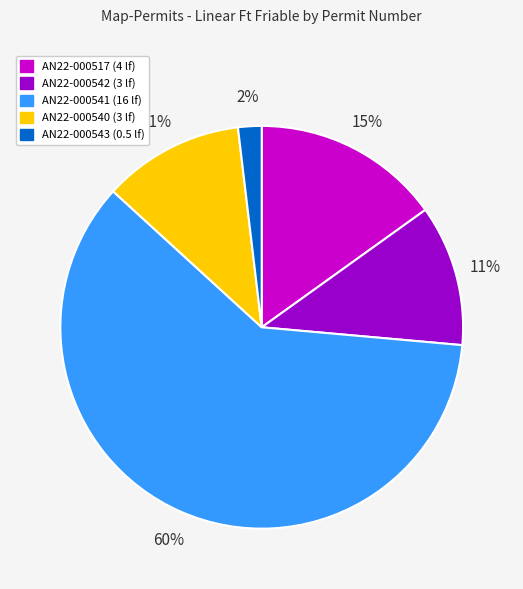

How many slices are in this pie chart?

5